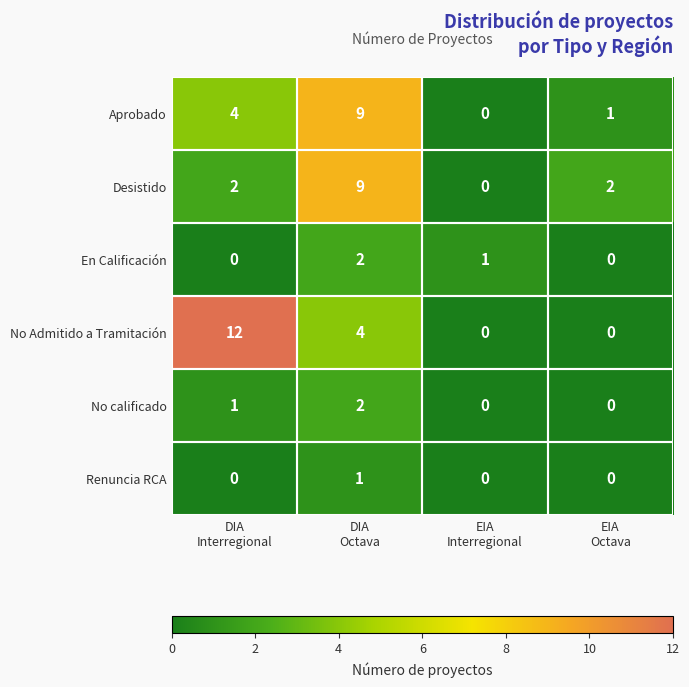

Which series has the widest spread of values?

No Admitido a Tramitación